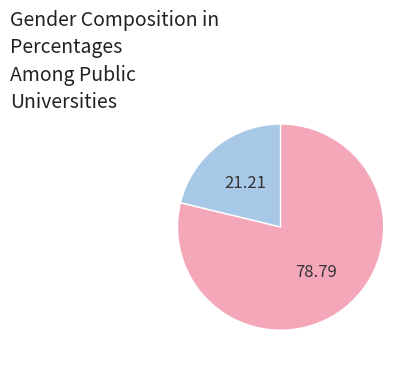

Is there a majority slice in this chart?

Yes